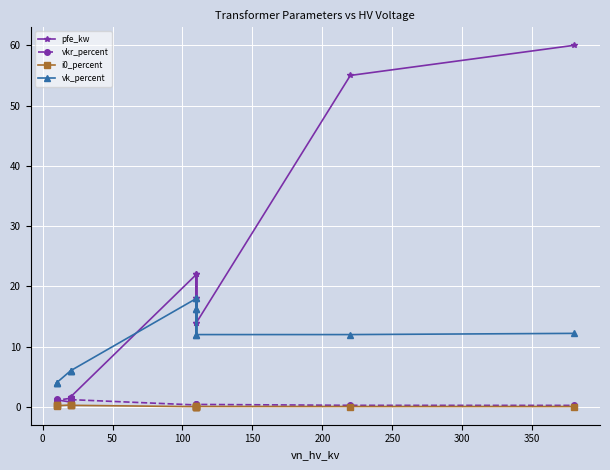

Is the value of vk_percent at 12 greater than the value of vkr_percent at 300?

Yes